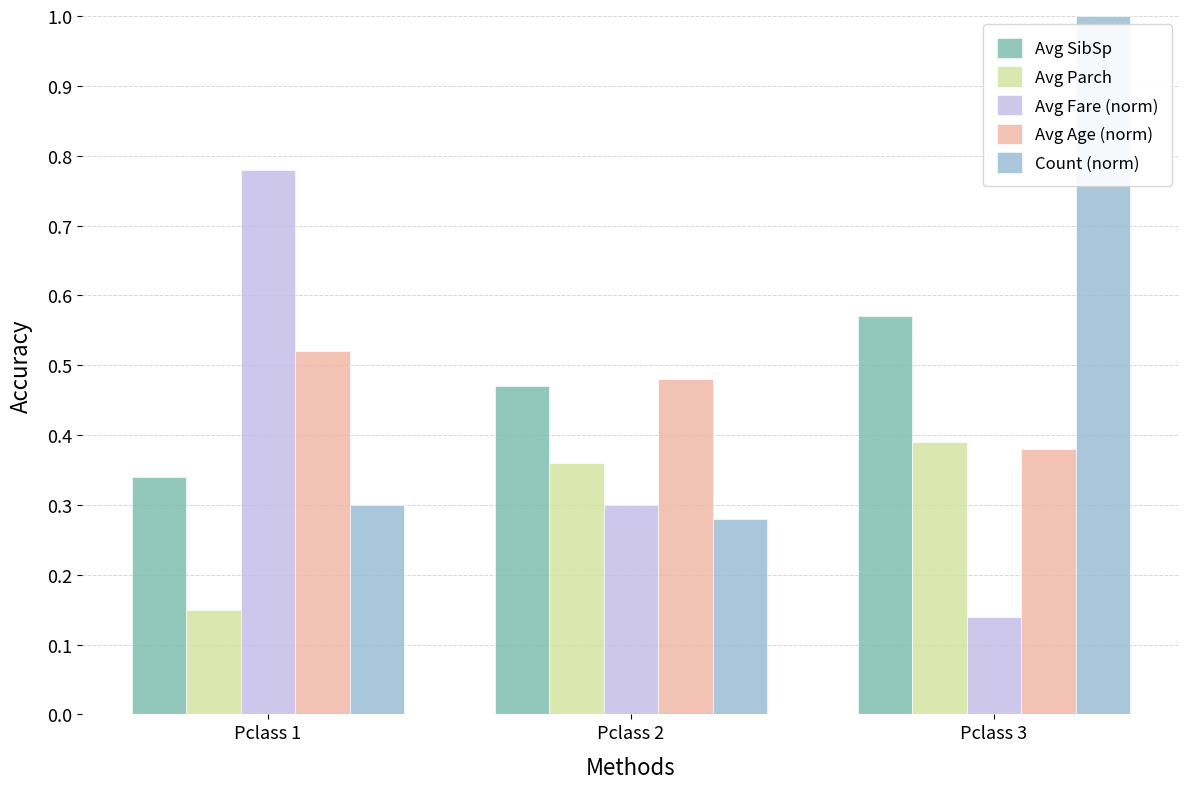

Which series changed the most between Pclass 2 and Pclass 3?

Count (norm)